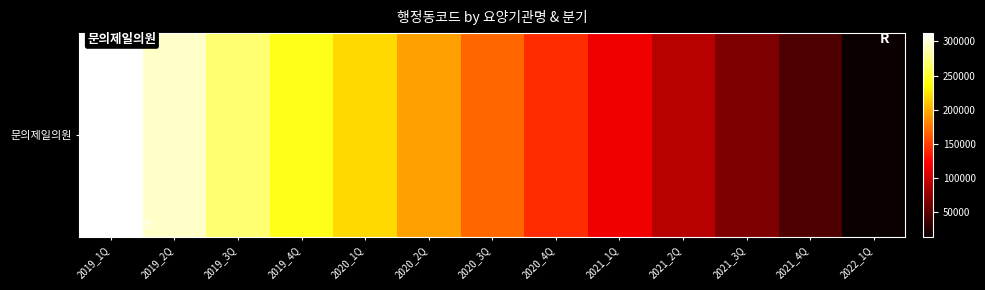

The value at 2020_1Q is 218691. True or false?

True